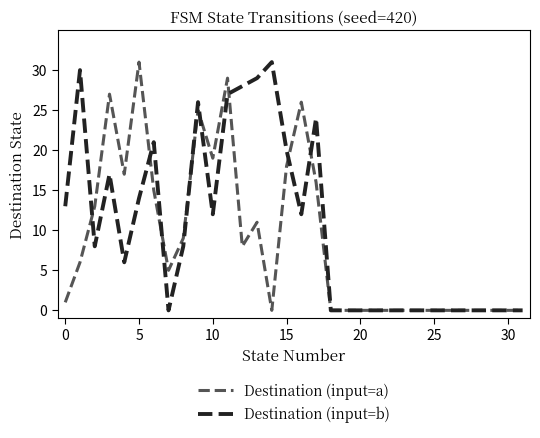

Reading left to right, what are all the values shown in this chart?

Destination (input=a): 1	6	13	27	17	31	15	5	9	25	19	29	8	11	0	18	26	16	0	0	0	0	0	0	0	0	0	0	0	0	0	0
Destination (input=b): 13	30	8	17	6	14	21	0	8	26	12	27	28	29	31	20	12	24	0	0	0	0	0	0	0	0	0	0	0	0	0	0